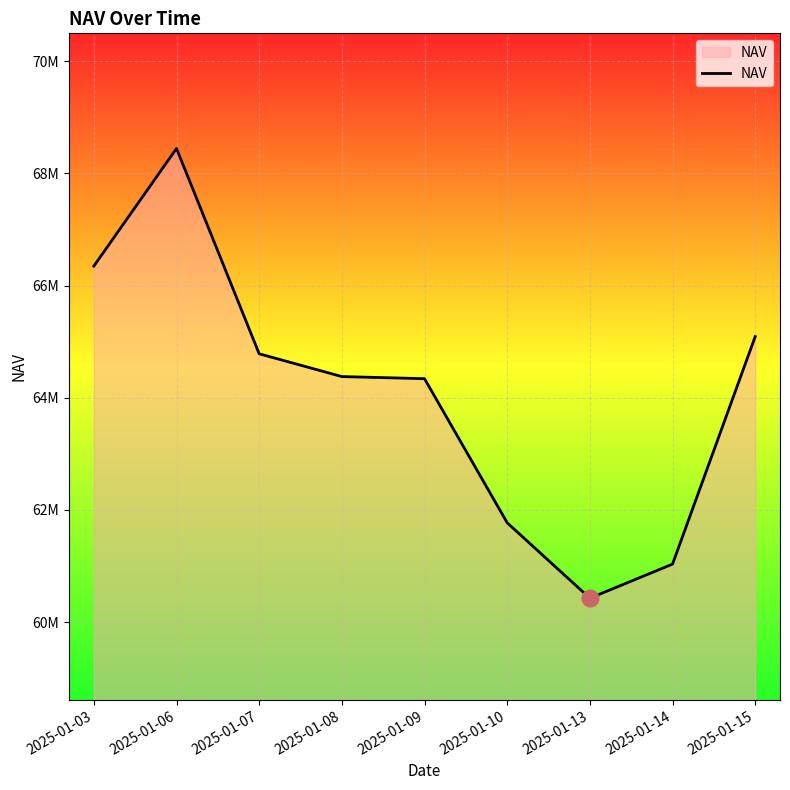

What is the change in value from 2025-01-14 to 2025-01-15?

+4057251.8